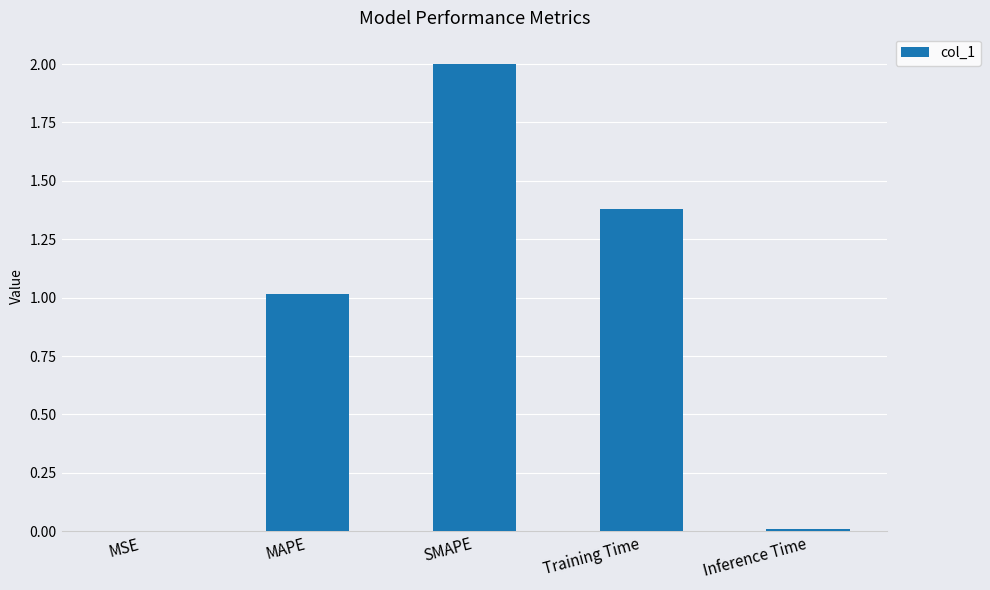

Which has a higher value, Training Time or MSE?

Training Time